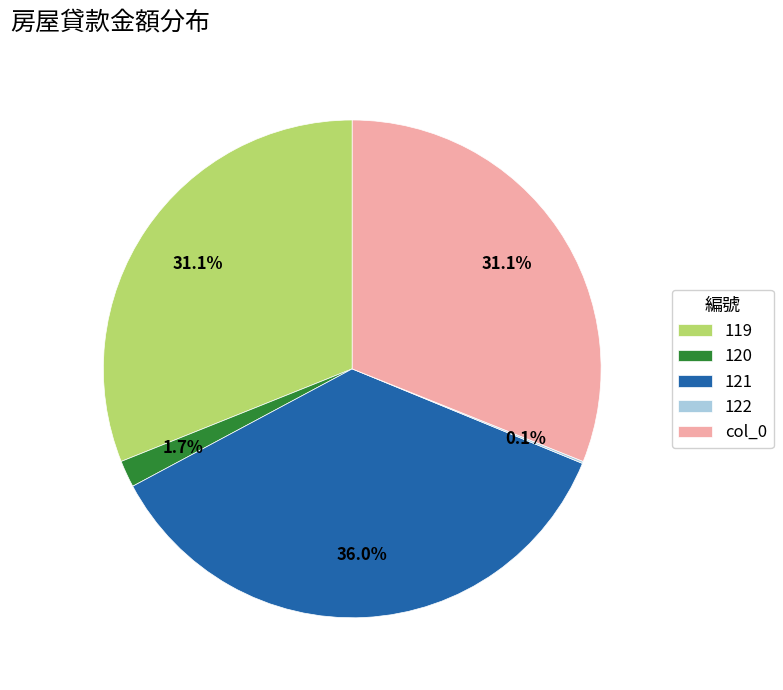

To the nearest percent, what percentage of the pie is 121?

36%